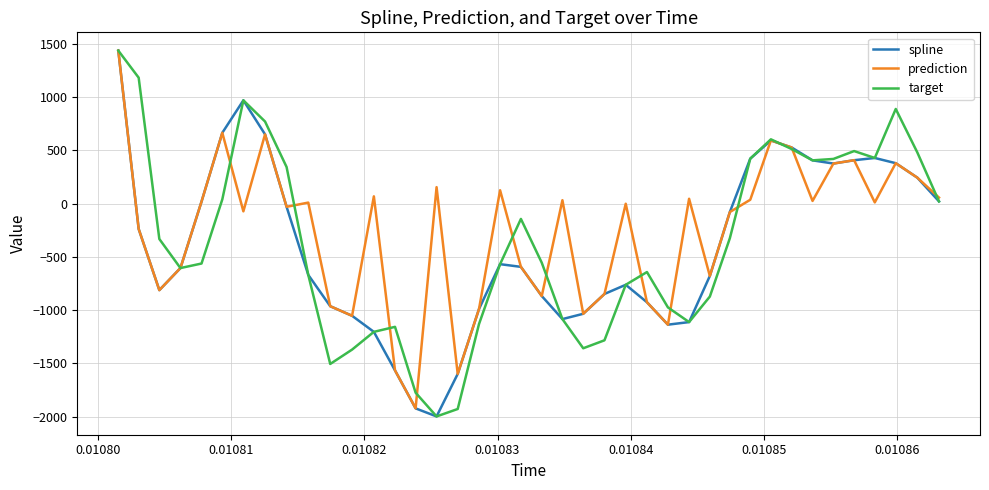

What is the greatest value displayed?

1435.1